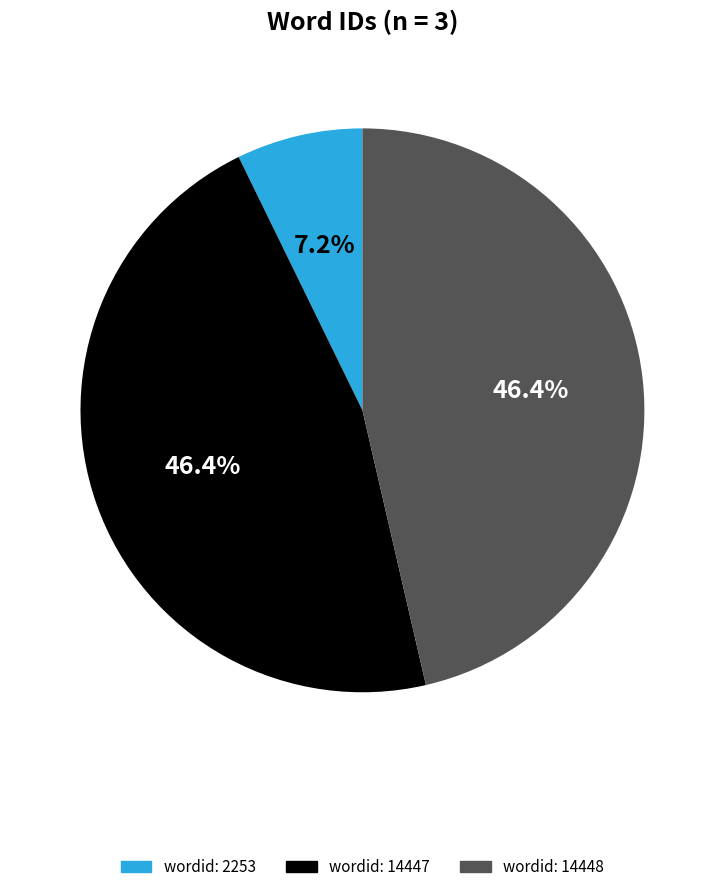

Is there a majority slice in this chart?

No